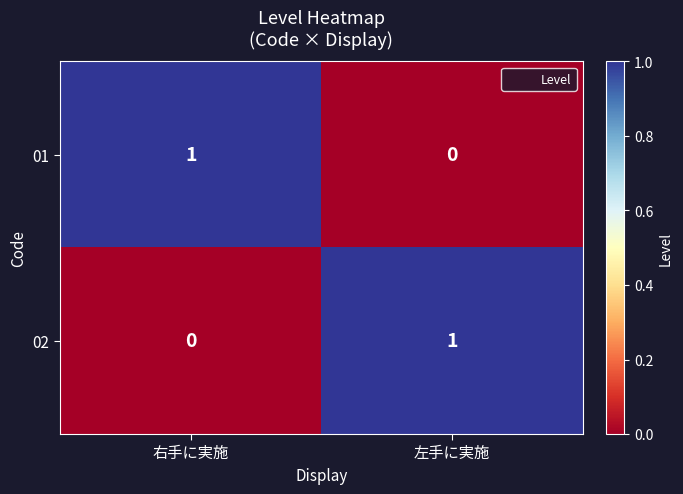

Reading left to right, list all the values displayed in this chart.

01: 右手に実施=1	左手に実施=0
02: 右手に実施=0	左手に実施=1